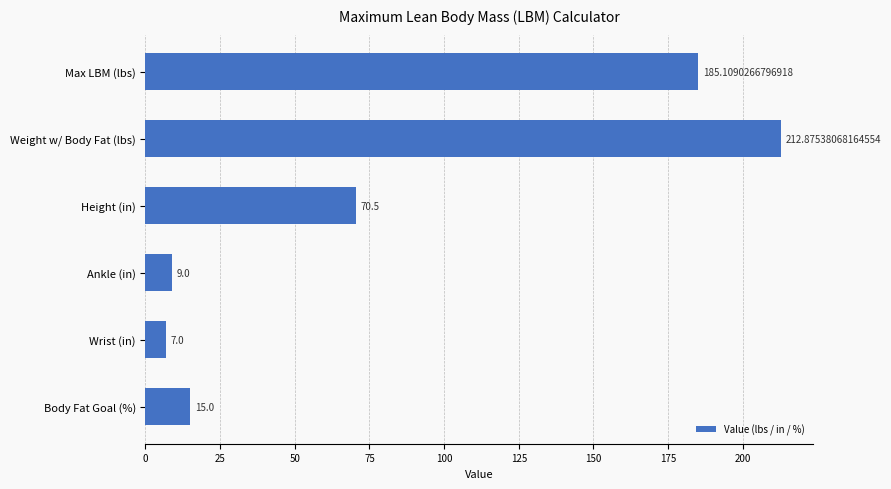

What is the difference between the values at Wrist (in) and Body Fat Goal (%)?

8.0